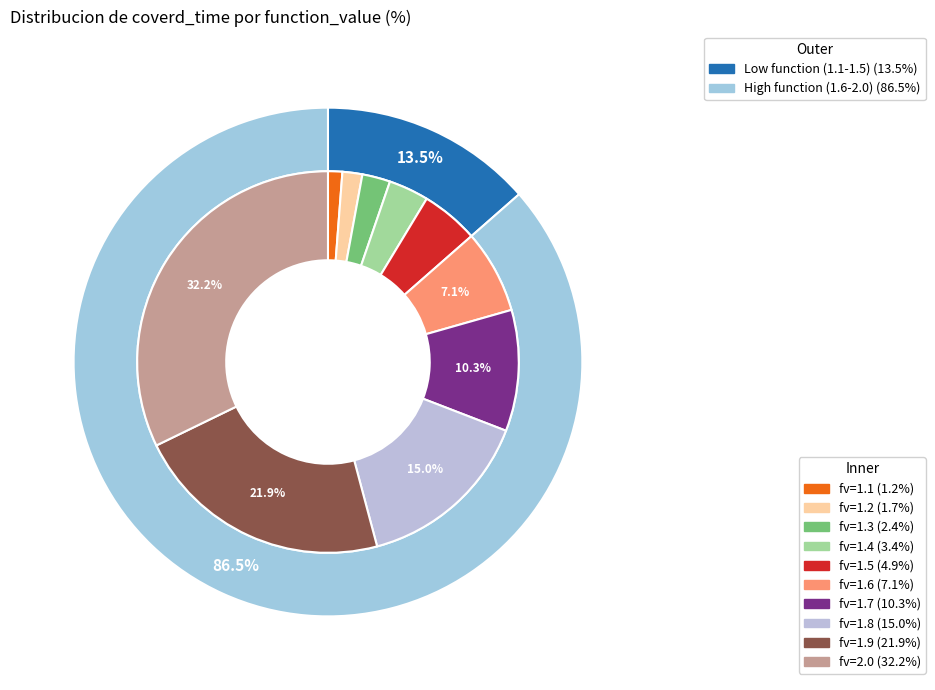

How many slices are in this pie chart?

10